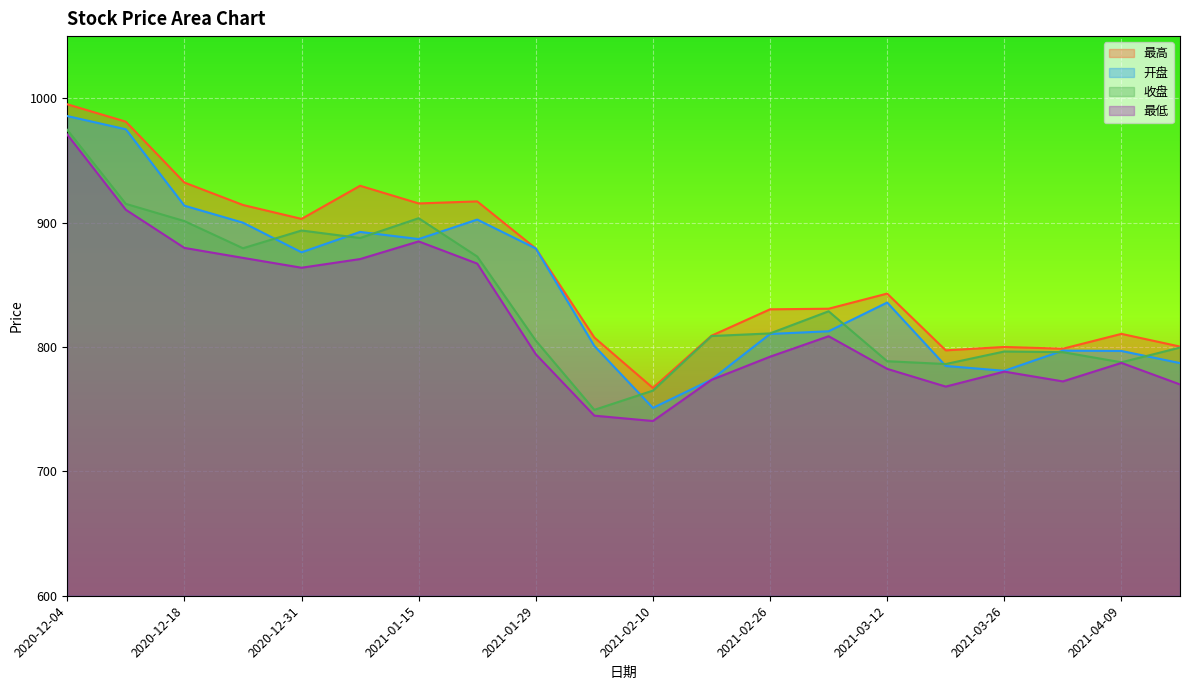

What is the difference between the maximum and minimum values in the 最高 series?

228.1